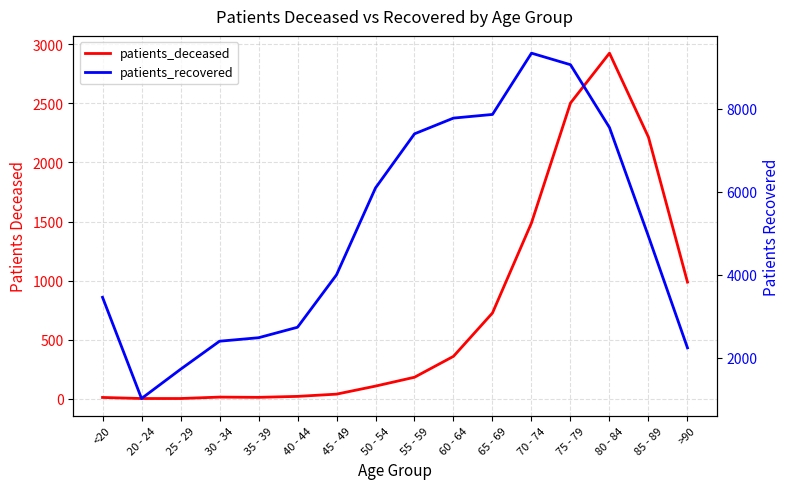

Which has a higher value, 50 - 54 or 40 - 44?

50 - 54